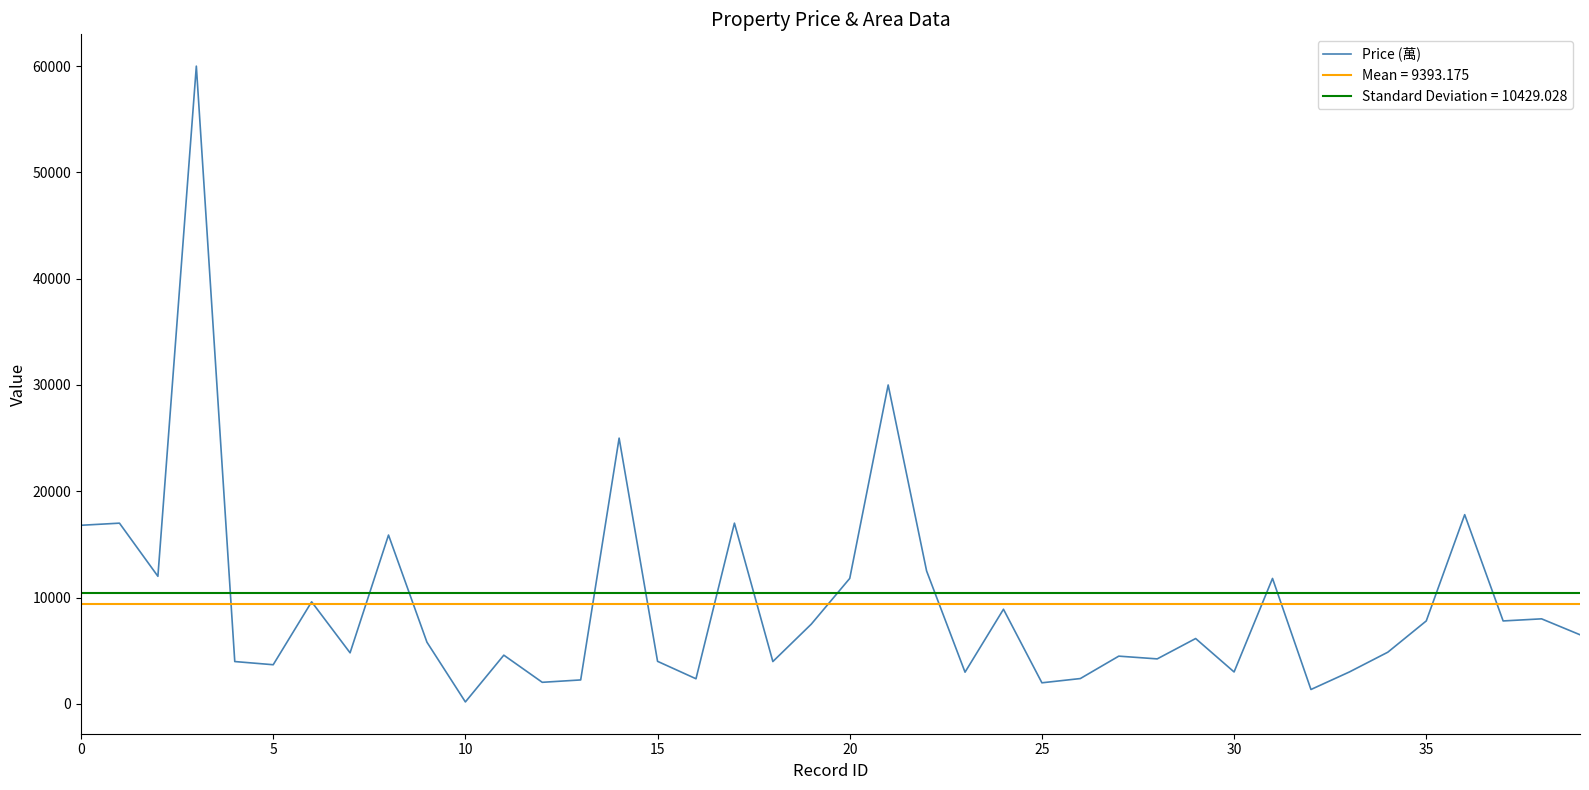

How many interior local valleys (lower than both neighbors) does the data have?

13